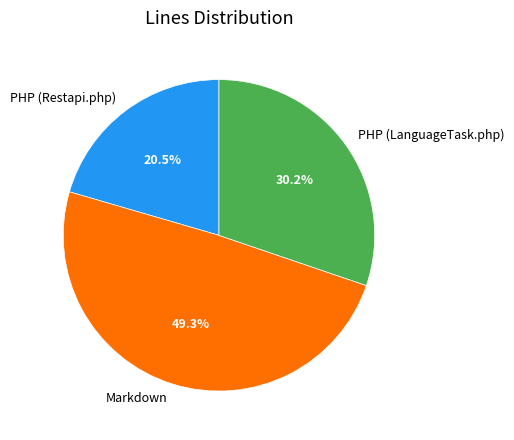

Which slice is the smallest?

PHP (Restapi.php)